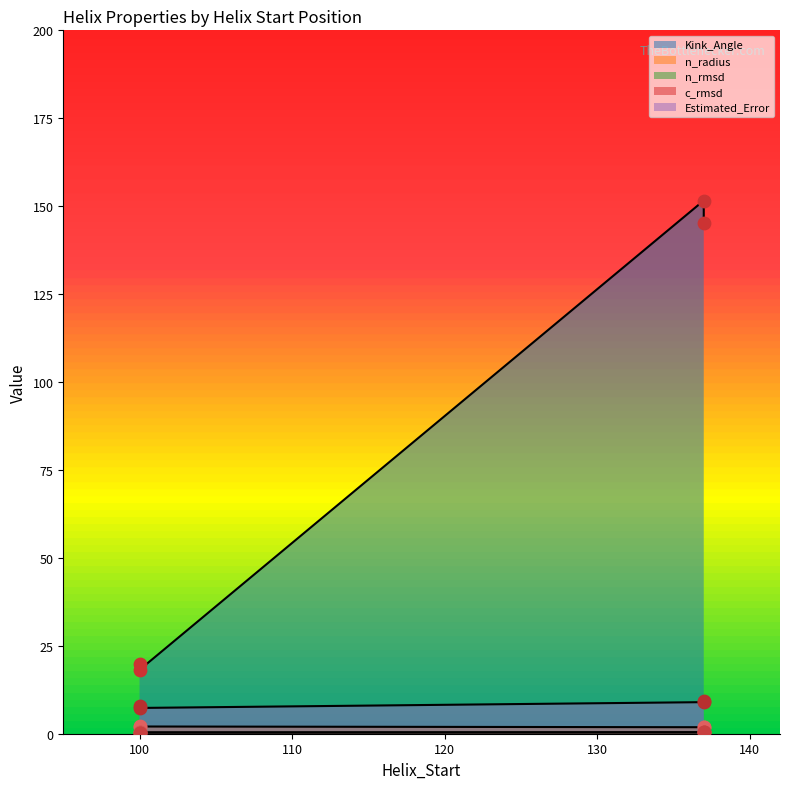

Which series contains the lowest Y value?

c_rmsd